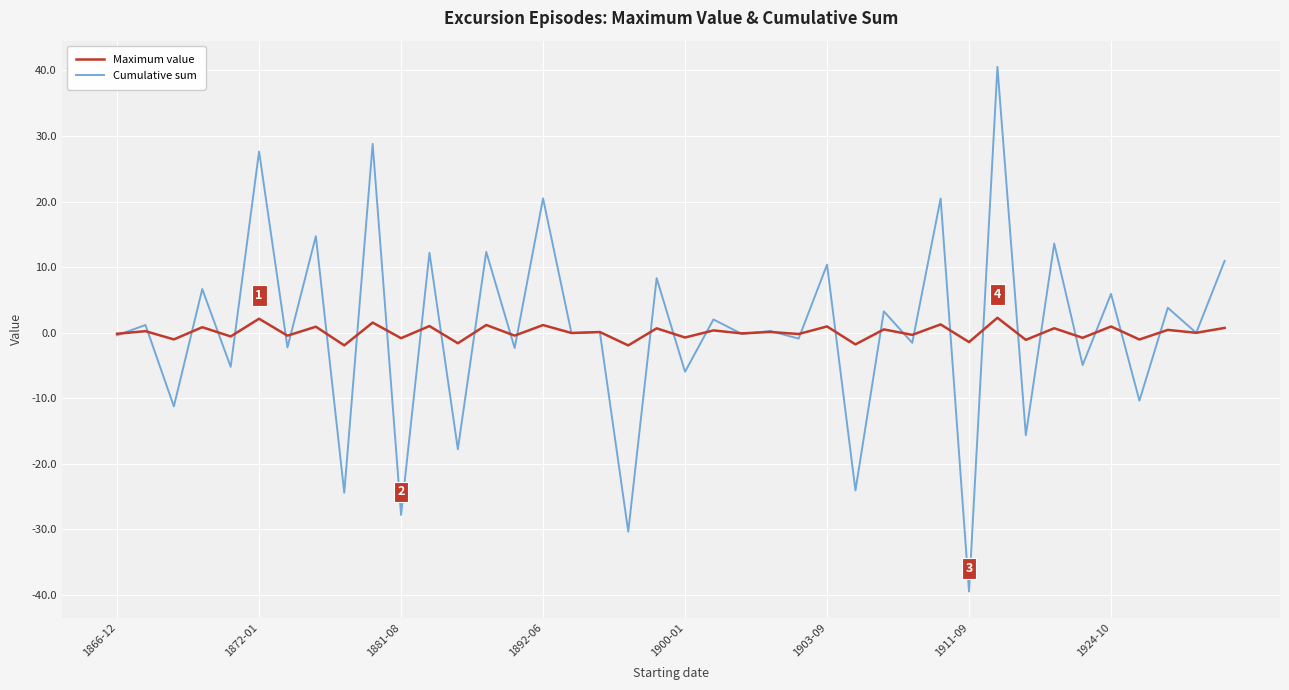

What is the greatest value displayed?

40.5